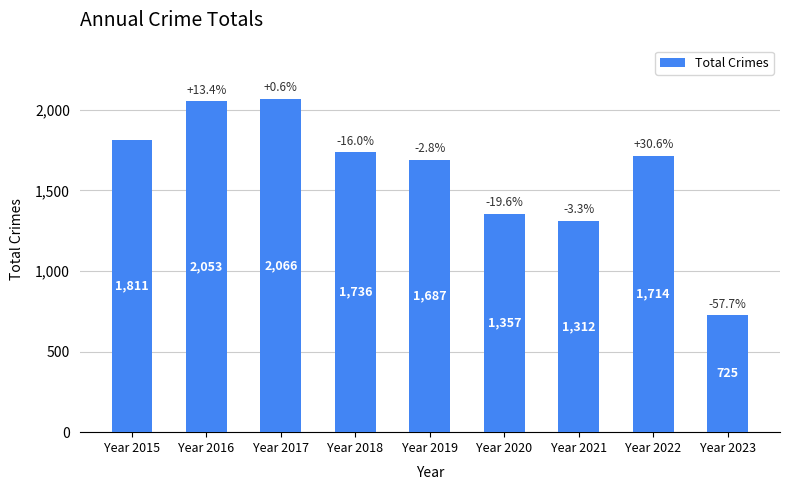

The chart shows a value of 1185 at Year 2023. True or false?

False